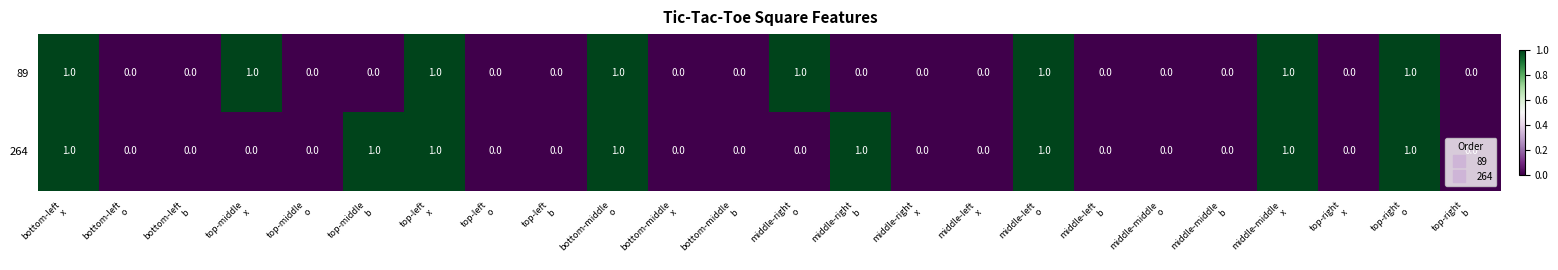

How many 264 values are between 0 and 1?

24